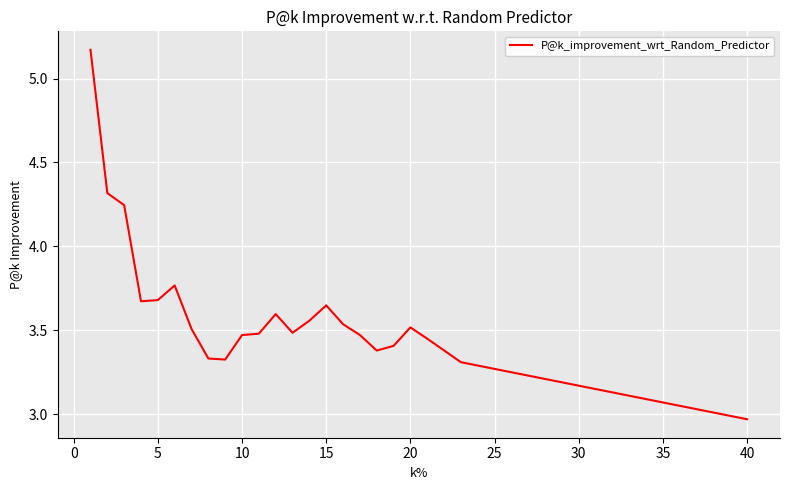

What is the difference between the maximum and minimum values?

2.2